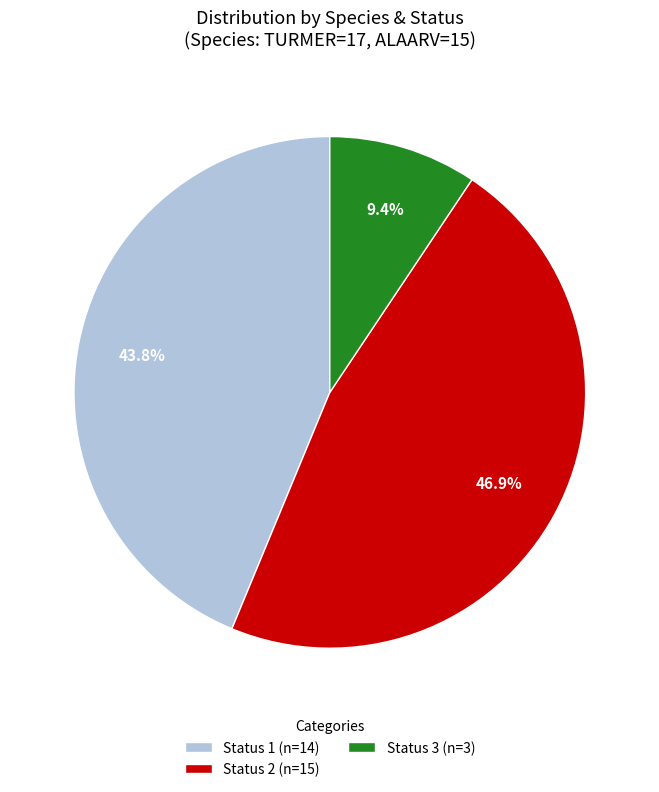

How many slices are in this pie chart?

3